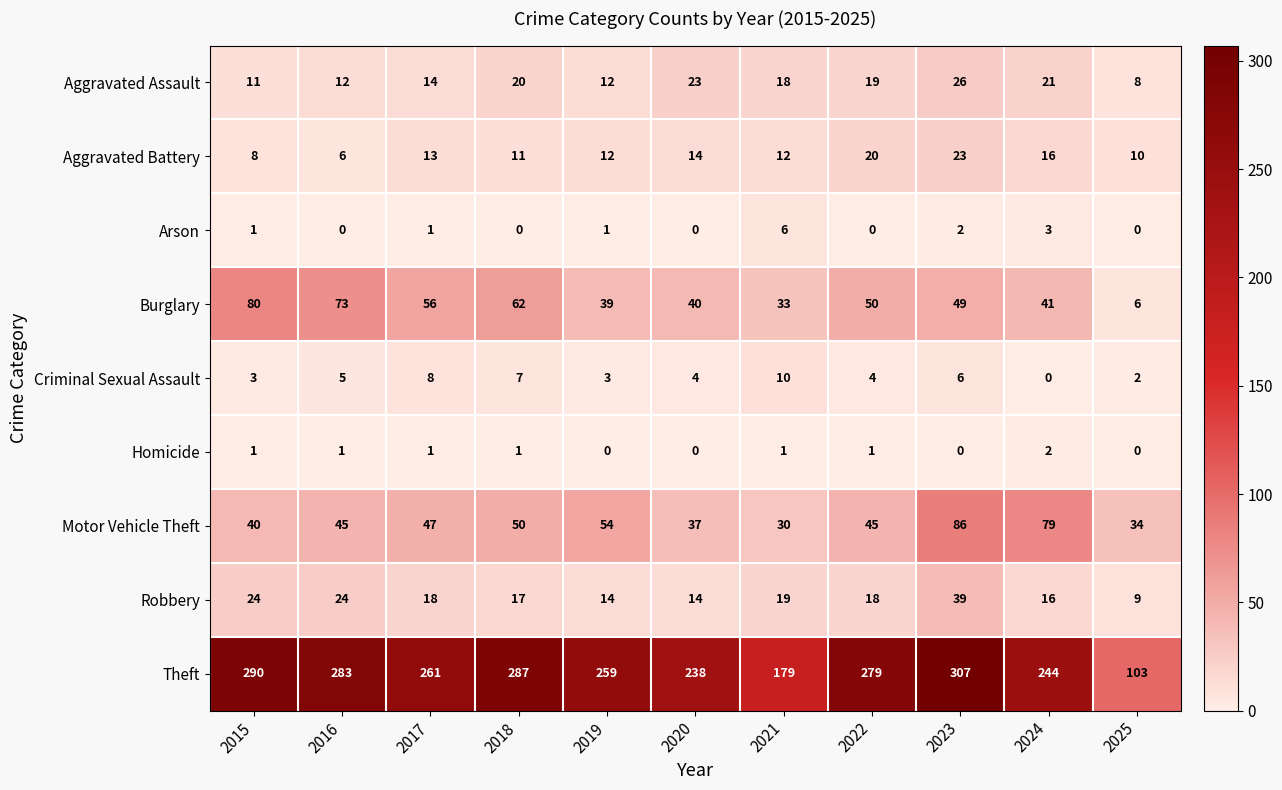

True or false: Robbery has a value of 7 at 2022.

False